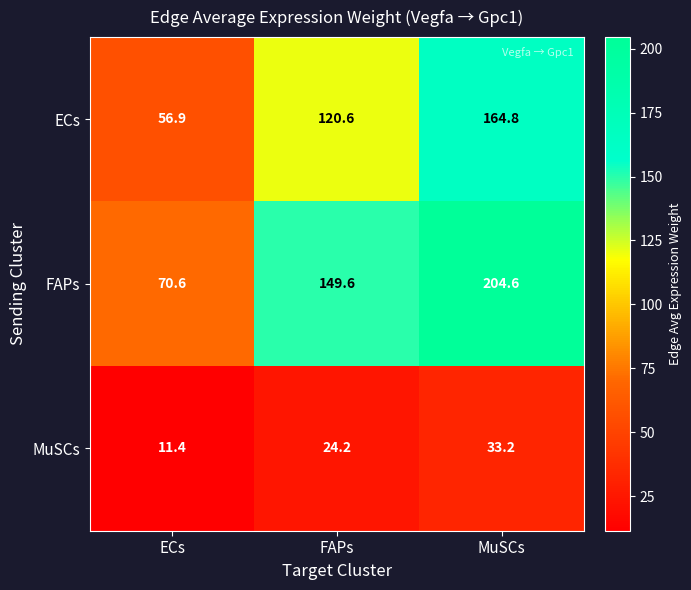

Which label corresponds to the smallest value in the chart?

ECs